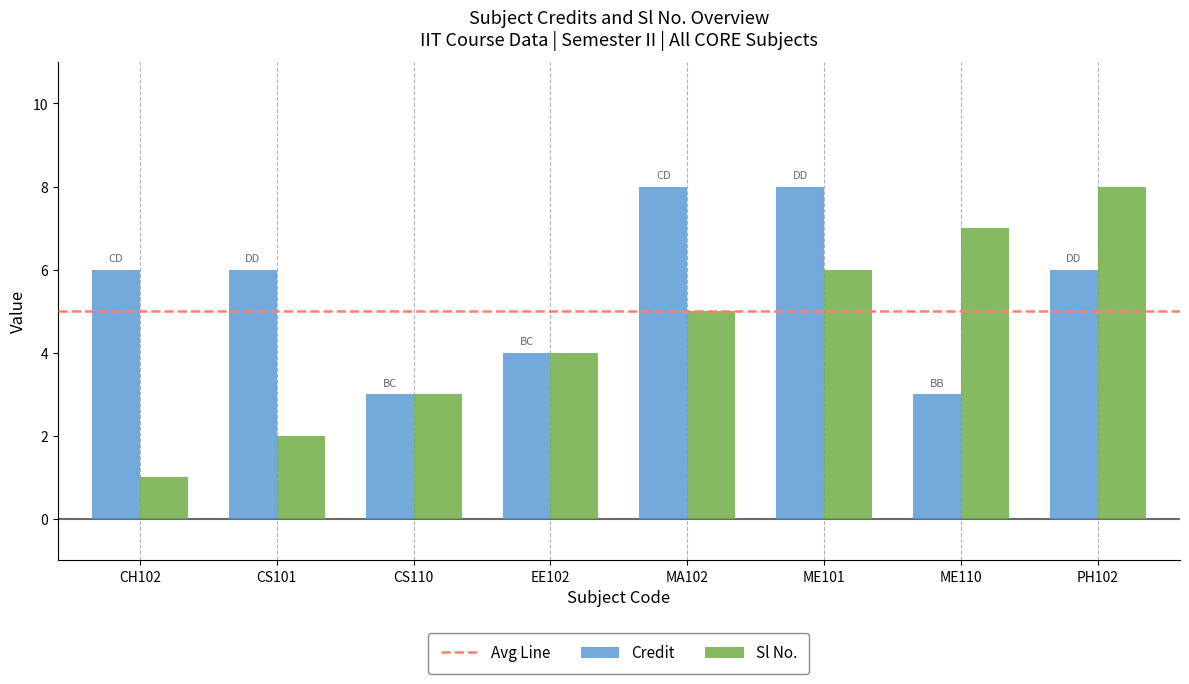

Between CH102 and ME101, which series saw the biggest shift?

Sl No.